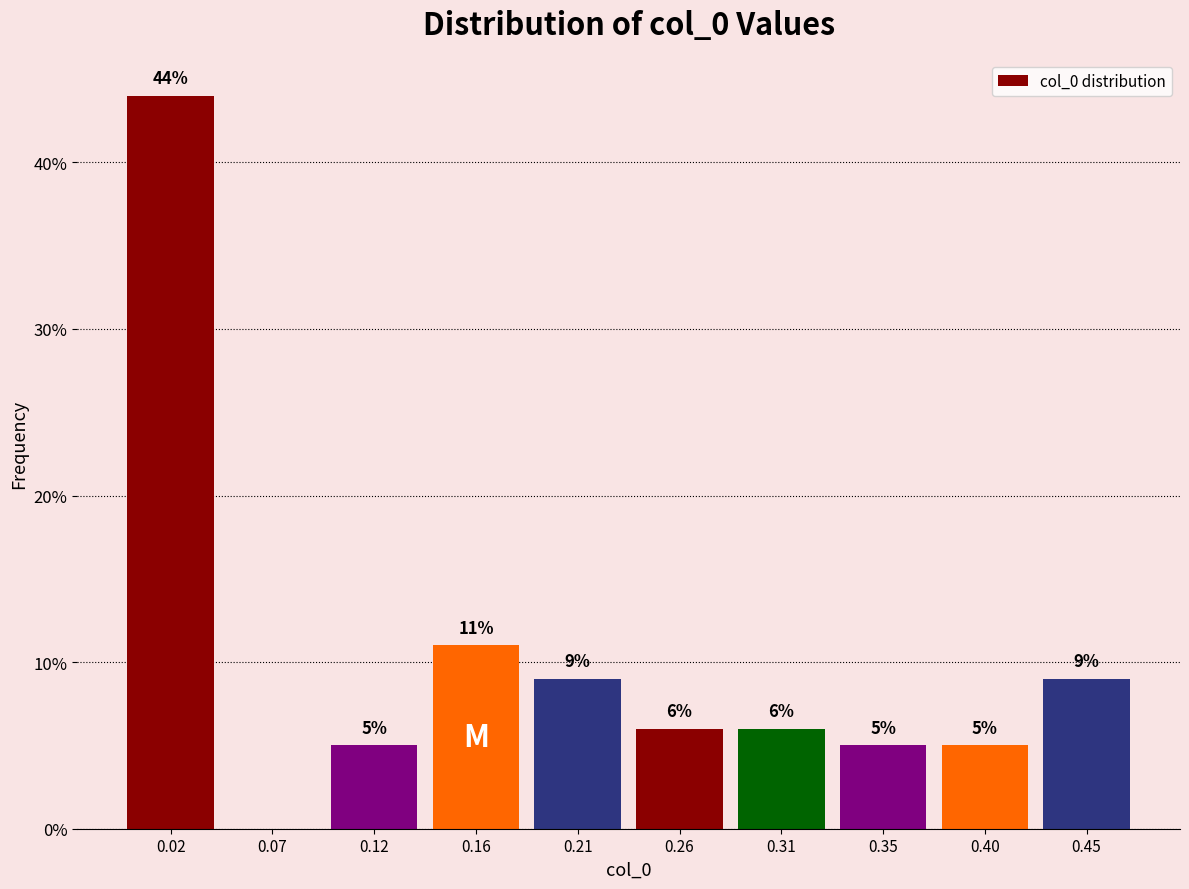

Over which range of the x-axis is the bar tallest?

0.000 to 0.047